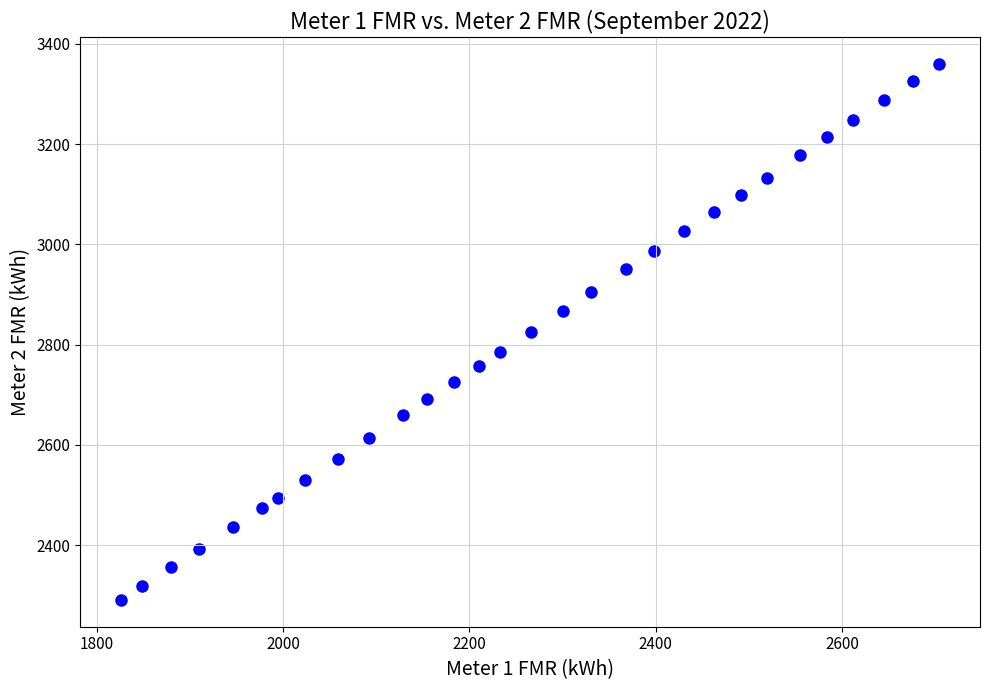

What is the range of Y values (max minus min)?

1068.6